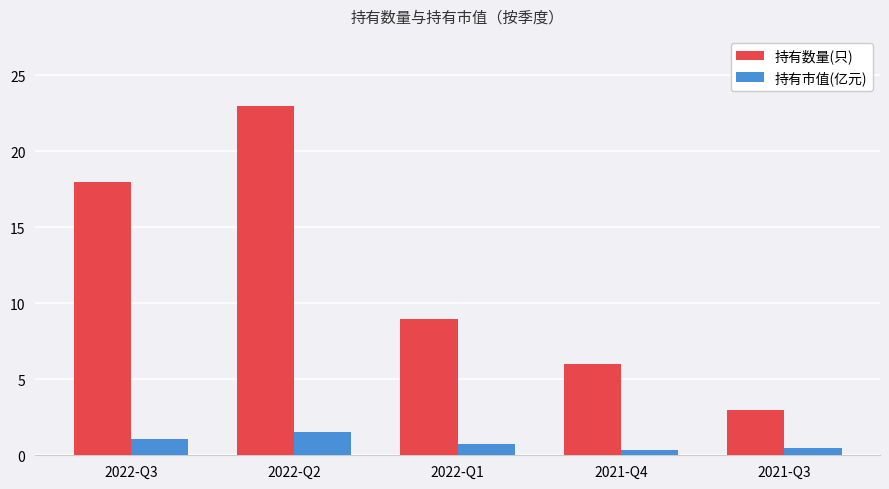

At which category is the sum across all series the highest?

2022-Q2